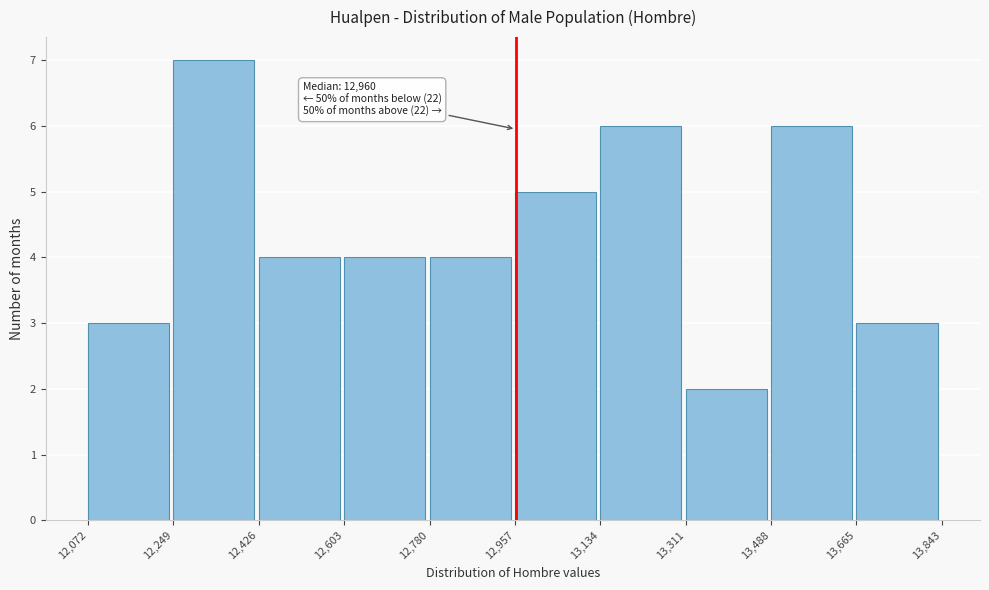

Over which range of the x-axis is the bar tallest?

12,249 to 12,426